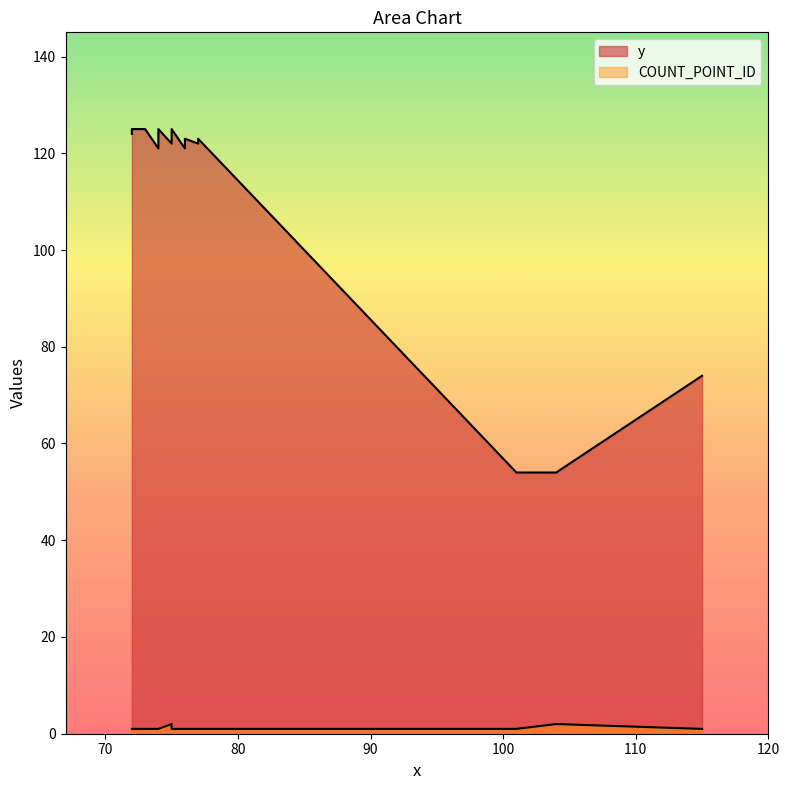

What is the lowest value of the y series?

54